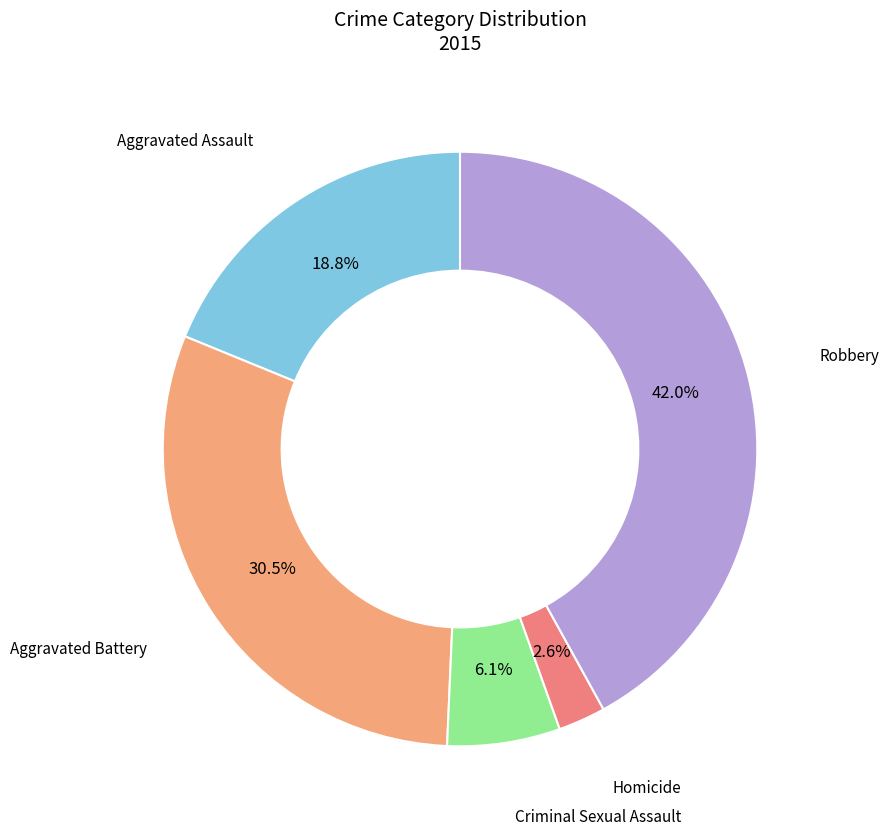

What portion of the pie excludes Homicide?

97.4%